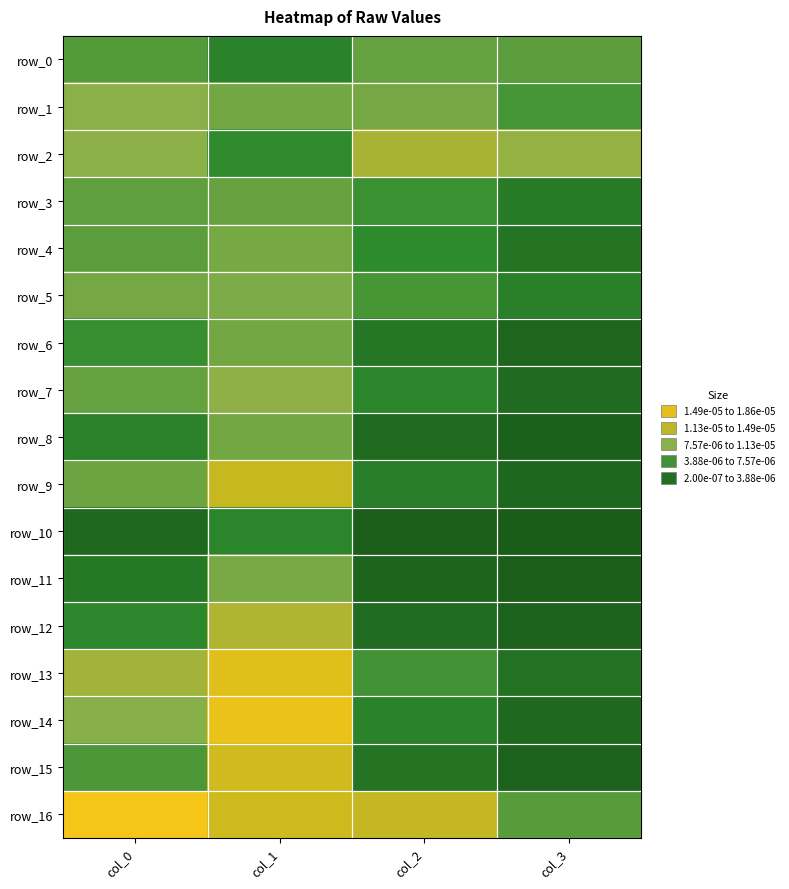

Is it true that row_7 equals 0.0 at col_3?

True